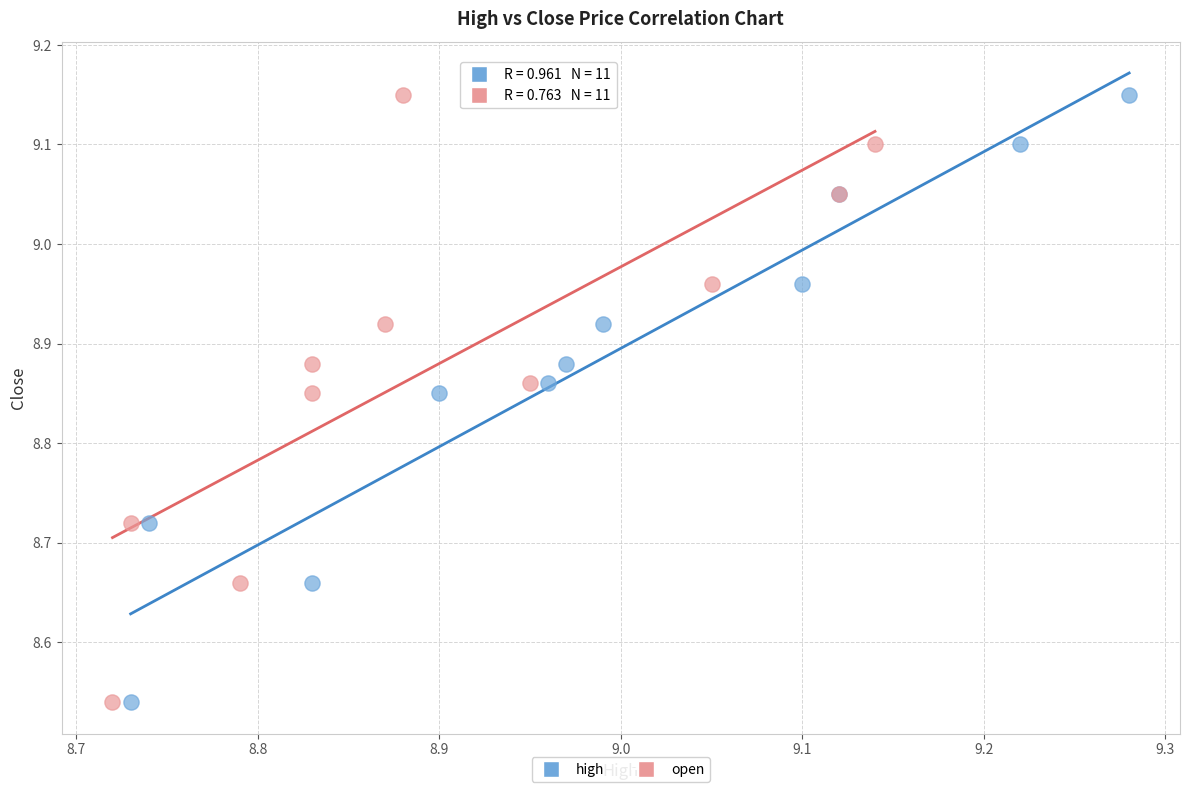

What are all the series names shown in the legend?

high, open